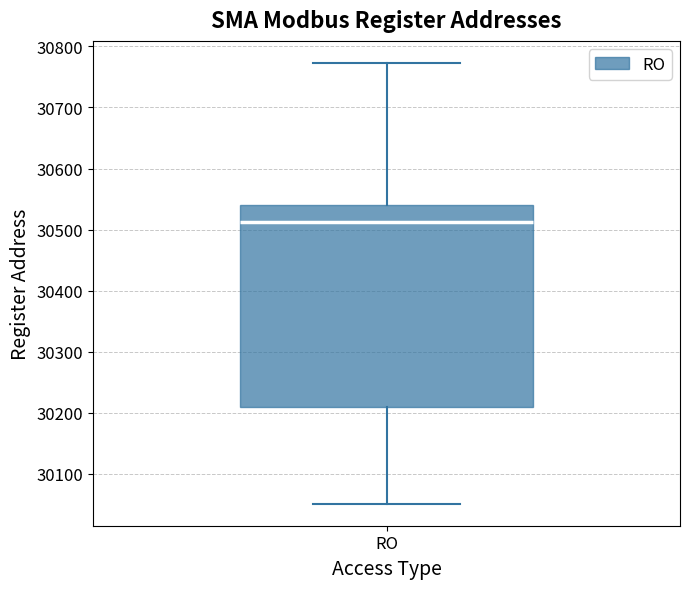

Read this box plot against the y-axis: the position of the median line, the range covered by the box, and the ends of both whiskers. The values are not printed on the chart, so give them approximately, as read against the axis.

median 30510, box 30210 to 30540, whiskers 30050 to 30770